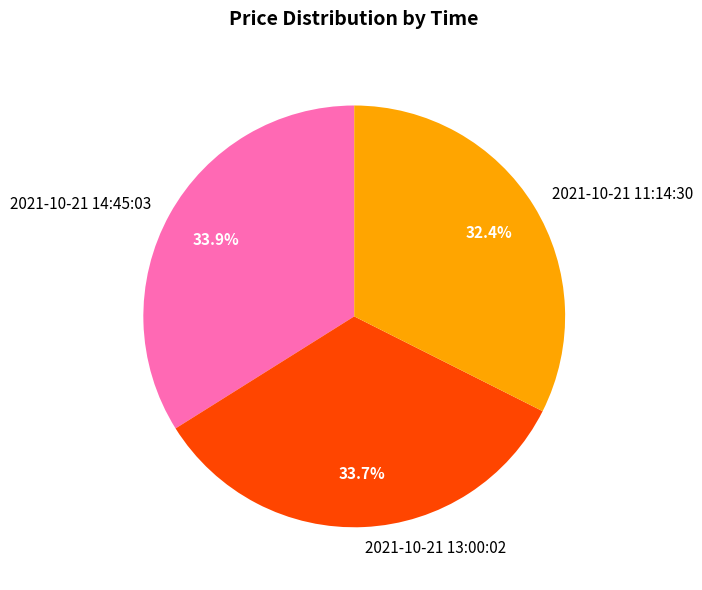

How many slices are in this pie chart?

3